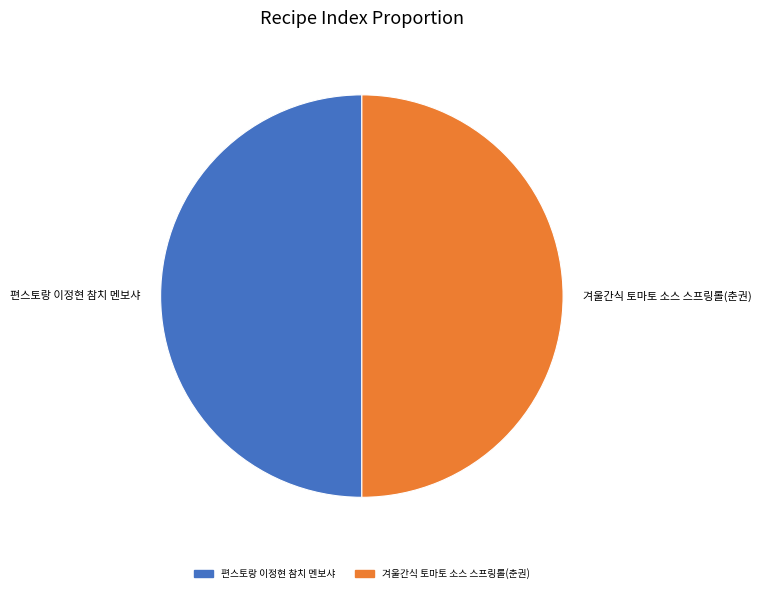

The 겨울간식 토마토 소스 스프링롤(춘권) slice represents 43% of the pie. True or false?

False